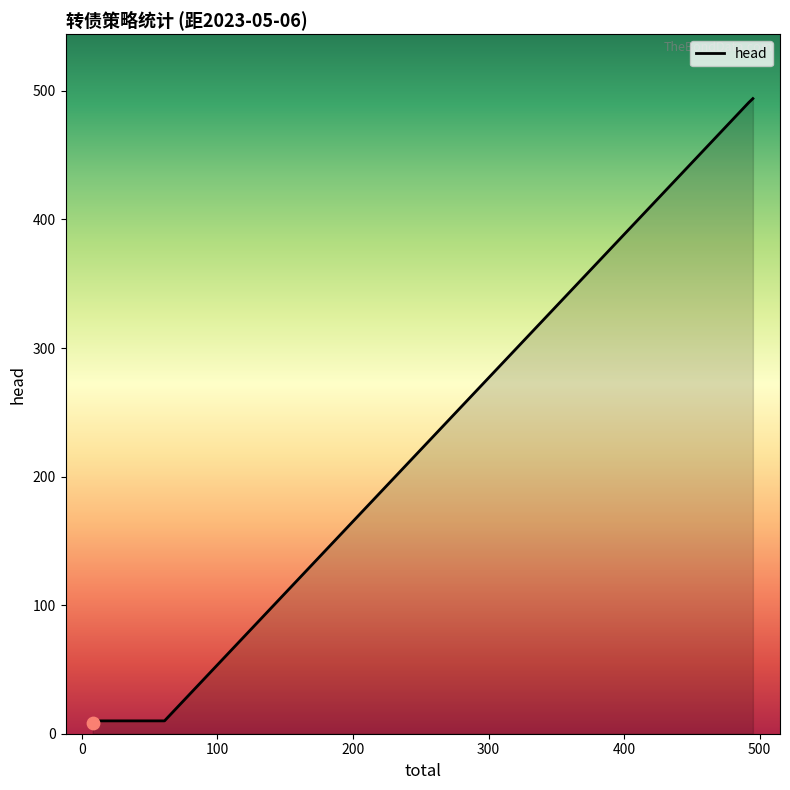

What is the sum of all values?

1043